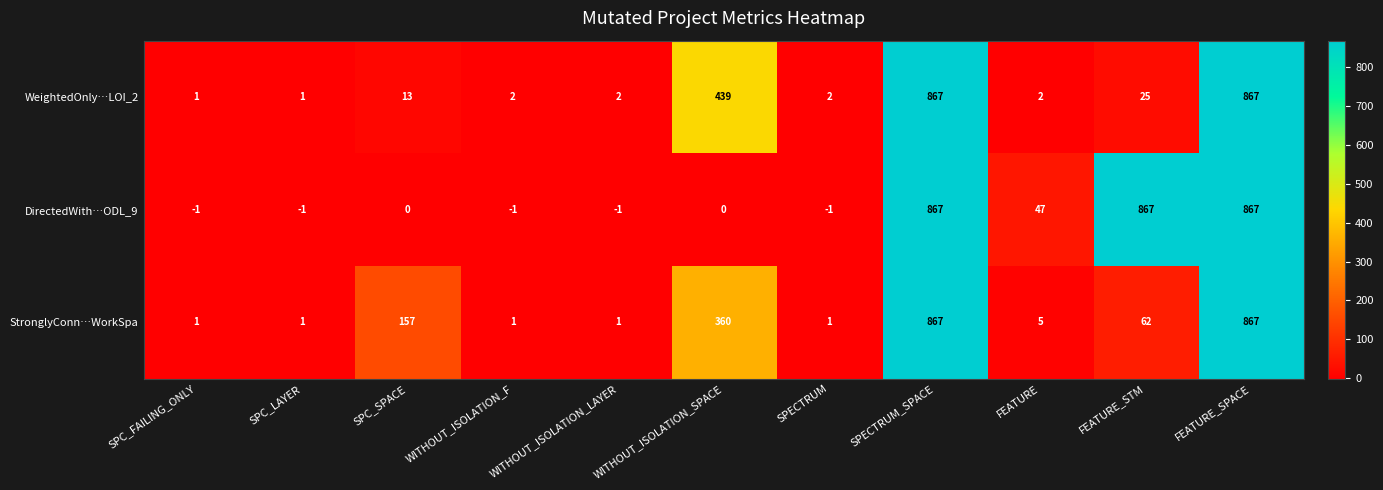

What is the difference between the StronglyConn…WorkSpa values at SPC_SPACE and WITHOUT_ISOLATION_SPACE?

203